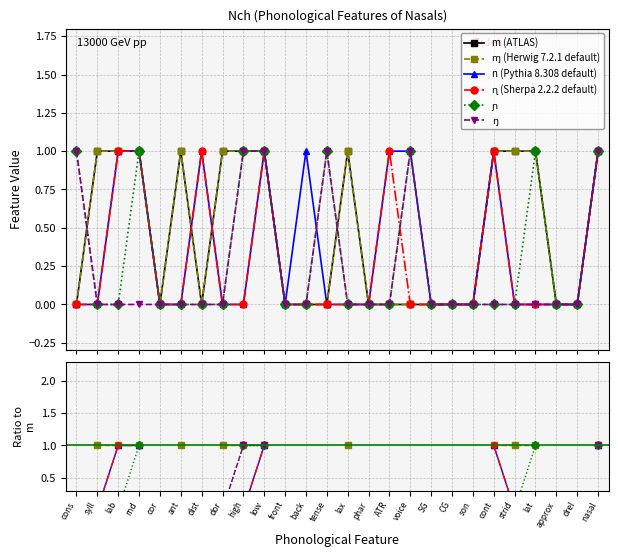

Which series changed the most between dist and tense?

m (ATLAS)